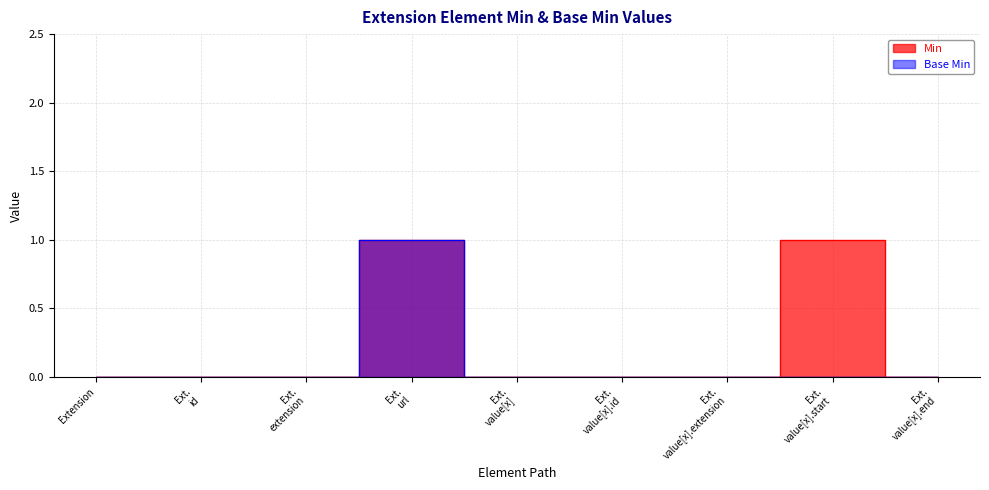

What is the difference between the Min values at Ext. value[x].extension and Ext. value[x].start?

1